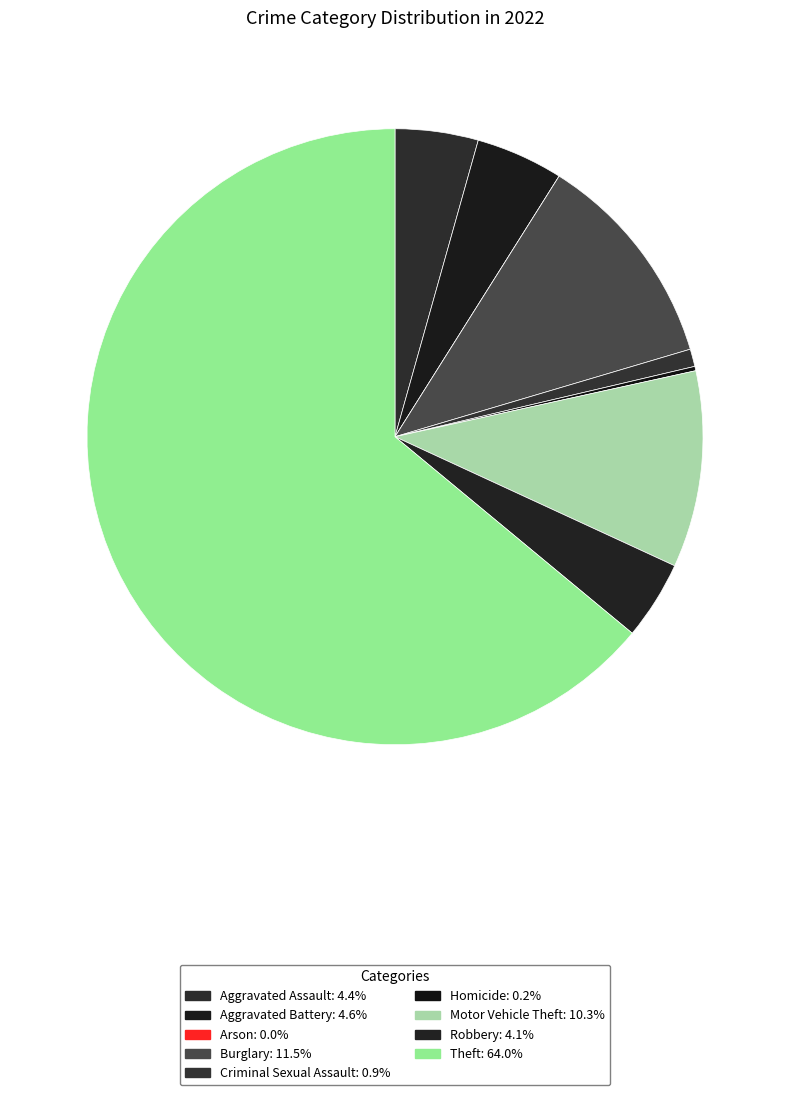

Is it true that Aggravated Battery is 5% of the pie?

True